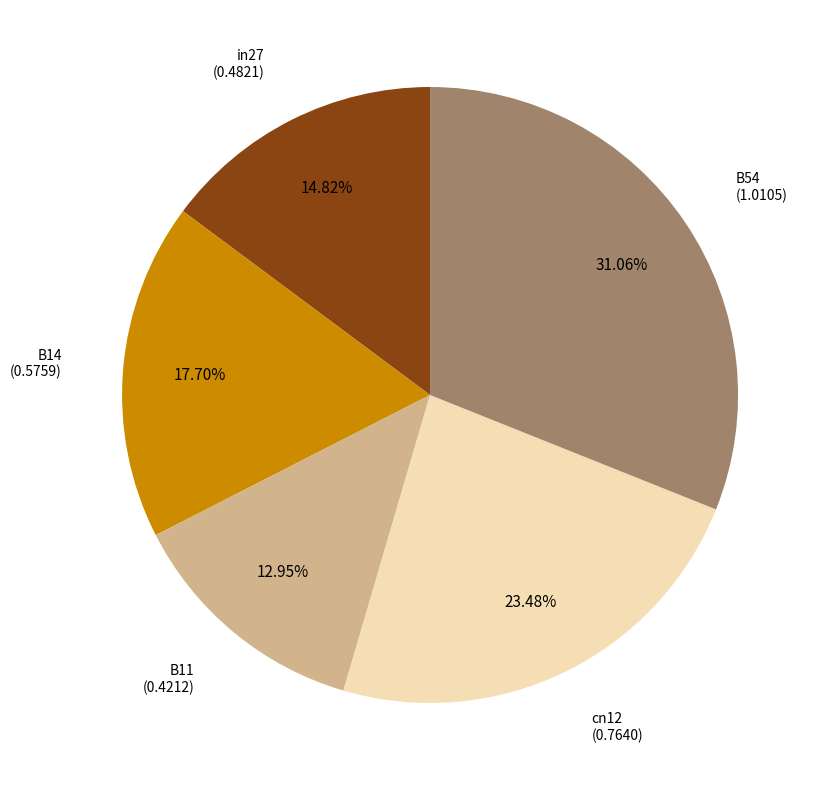

Is there a majority slice in this chart?

No